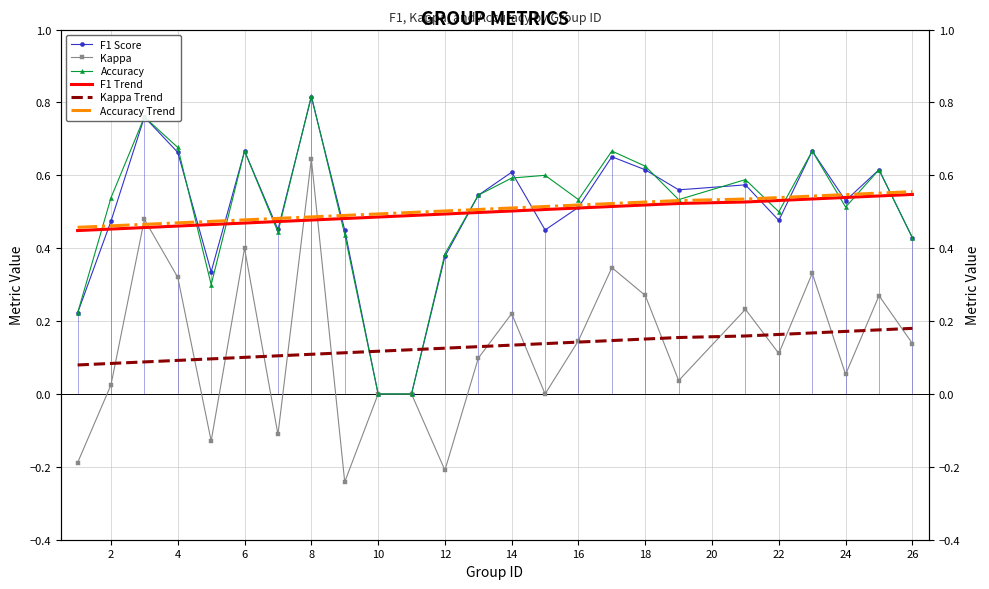

What is the difference between the second highest and minimum values in the Accuracy Trend series?

0.1